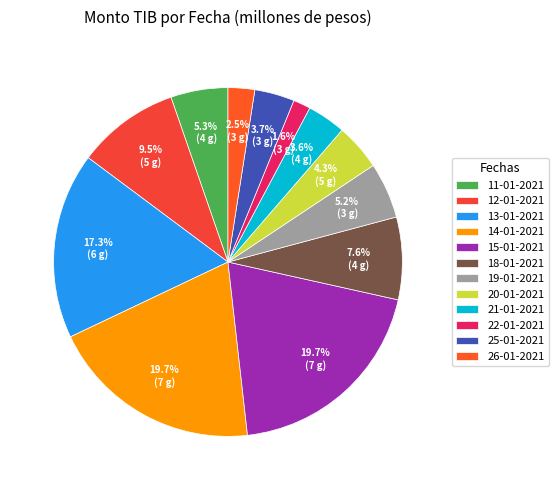

Is 12-01-2021 the majority of the pie?

No